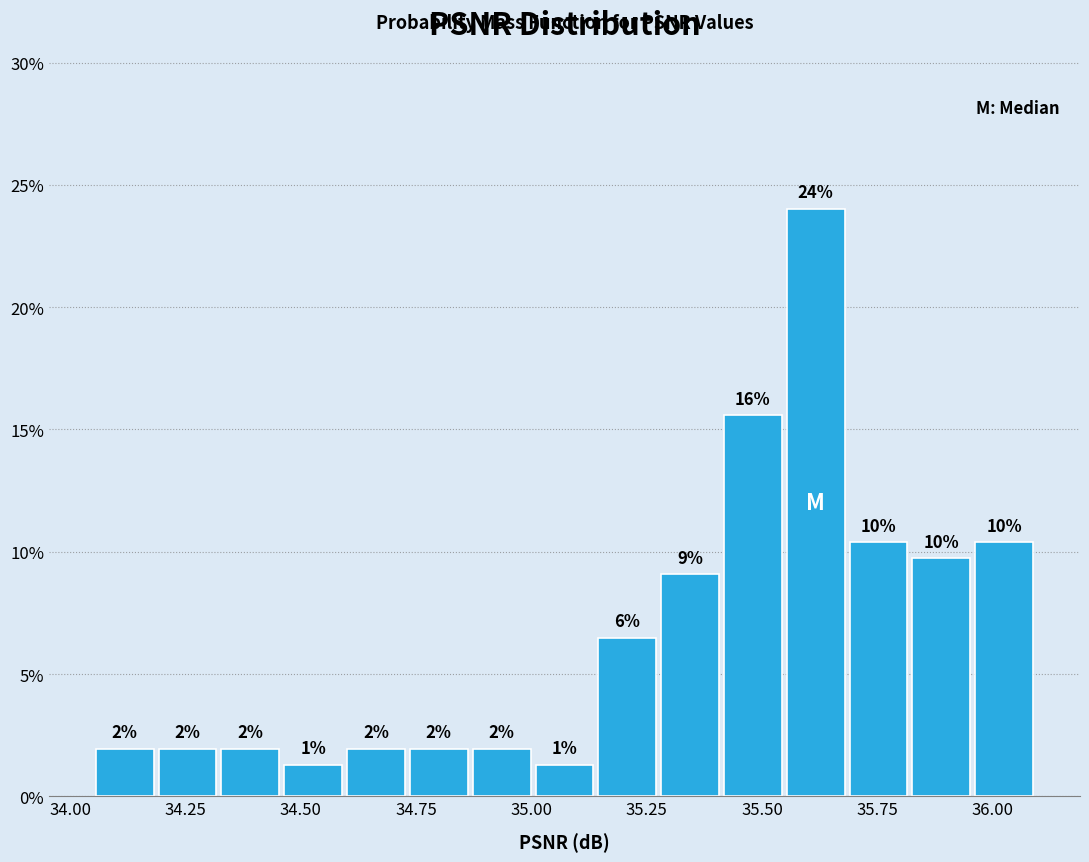

Read against the x-axis, roughly where is the centre of the tallest bar?

35.60